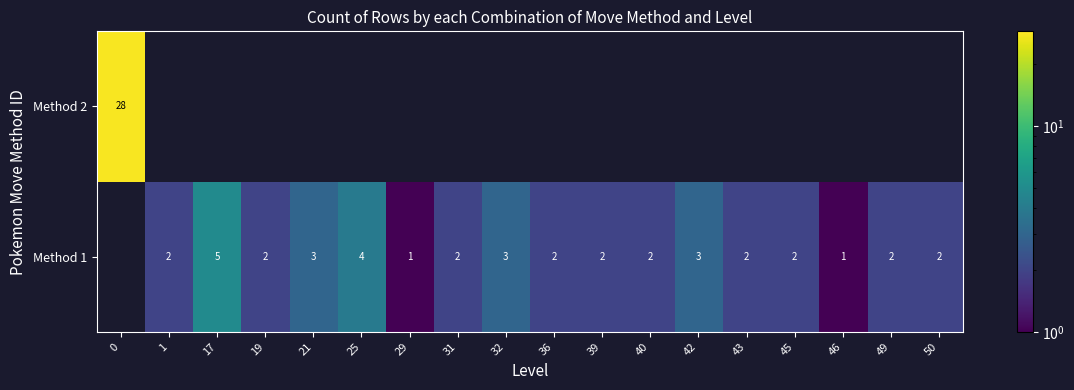

The Method 1 series shows 1 at 19. True or false?

False